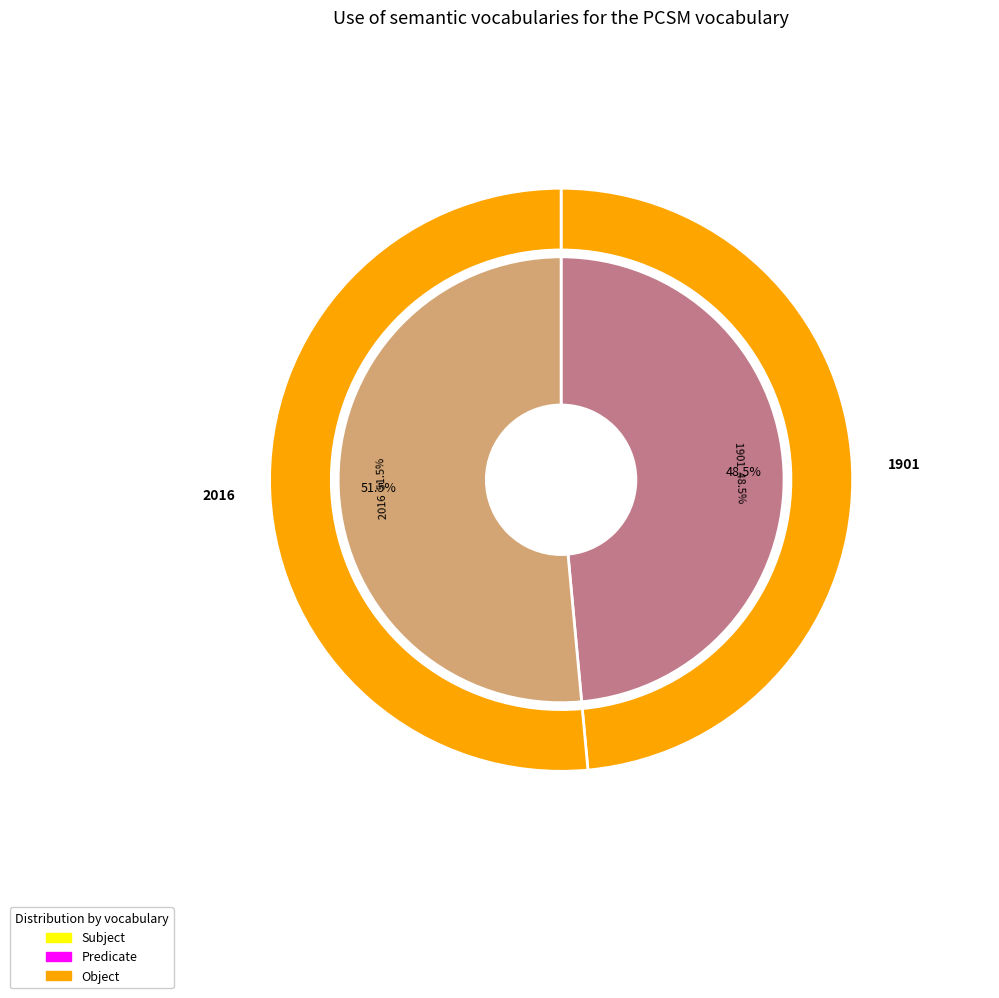

Which category has the biggest portion of the pie?

2016